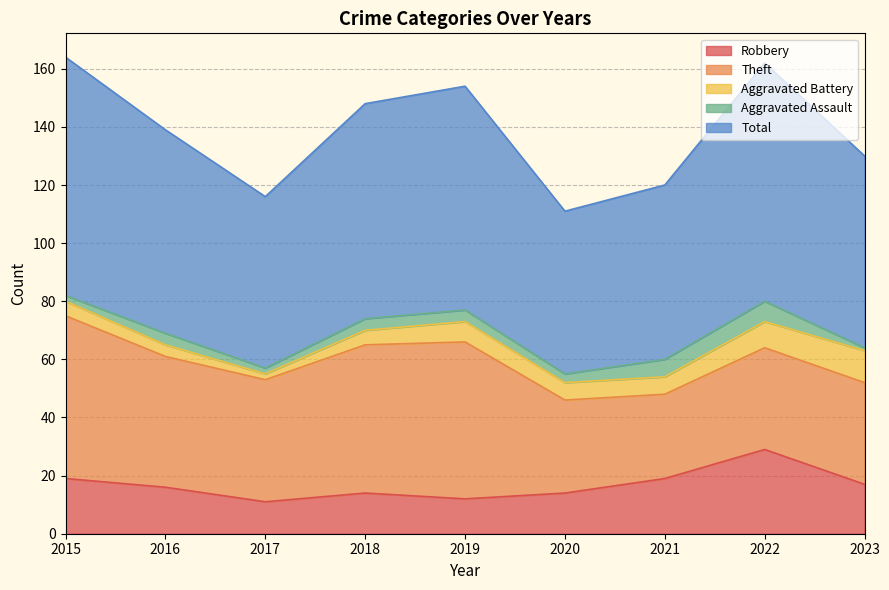

What is the difference between the highest and lowest values at 2020?

53